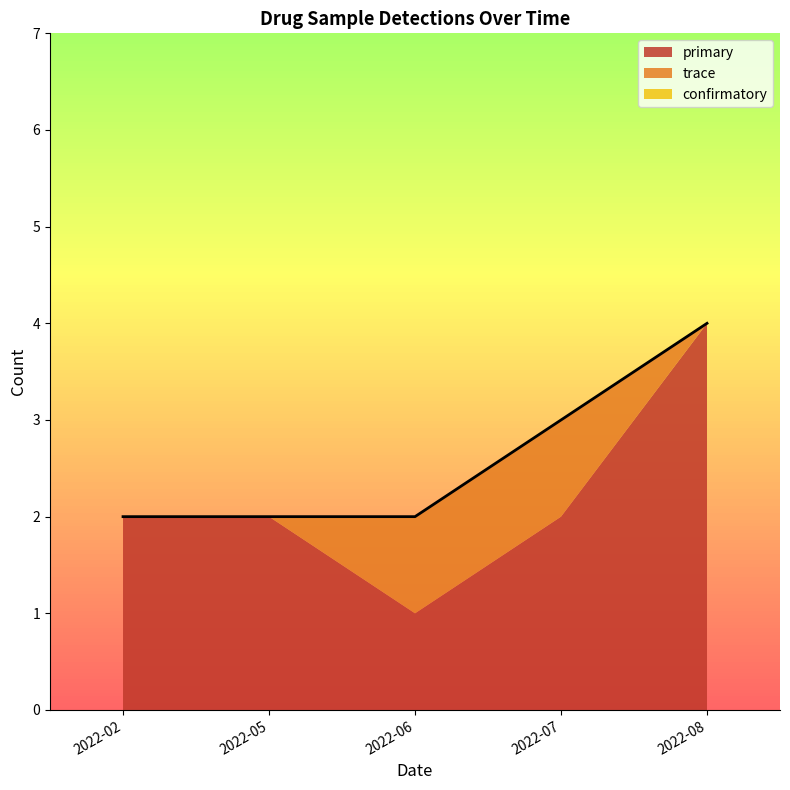

Is it true that trace equals 0 at 2022-08?

True